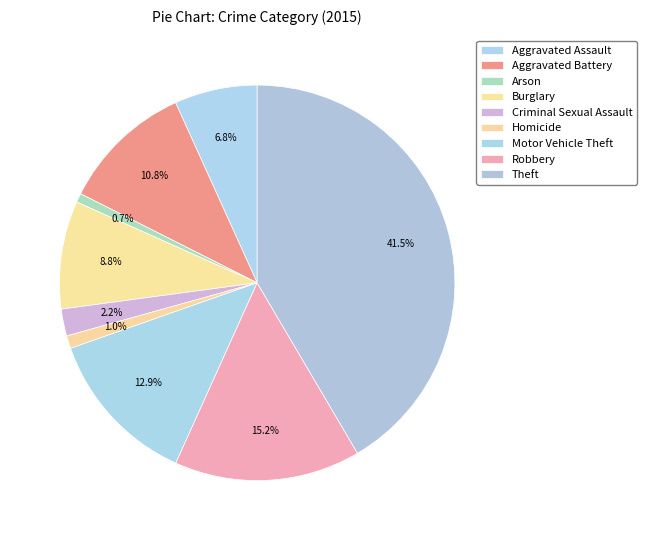

To the nearest percent, what is the average slice percentage?

11%